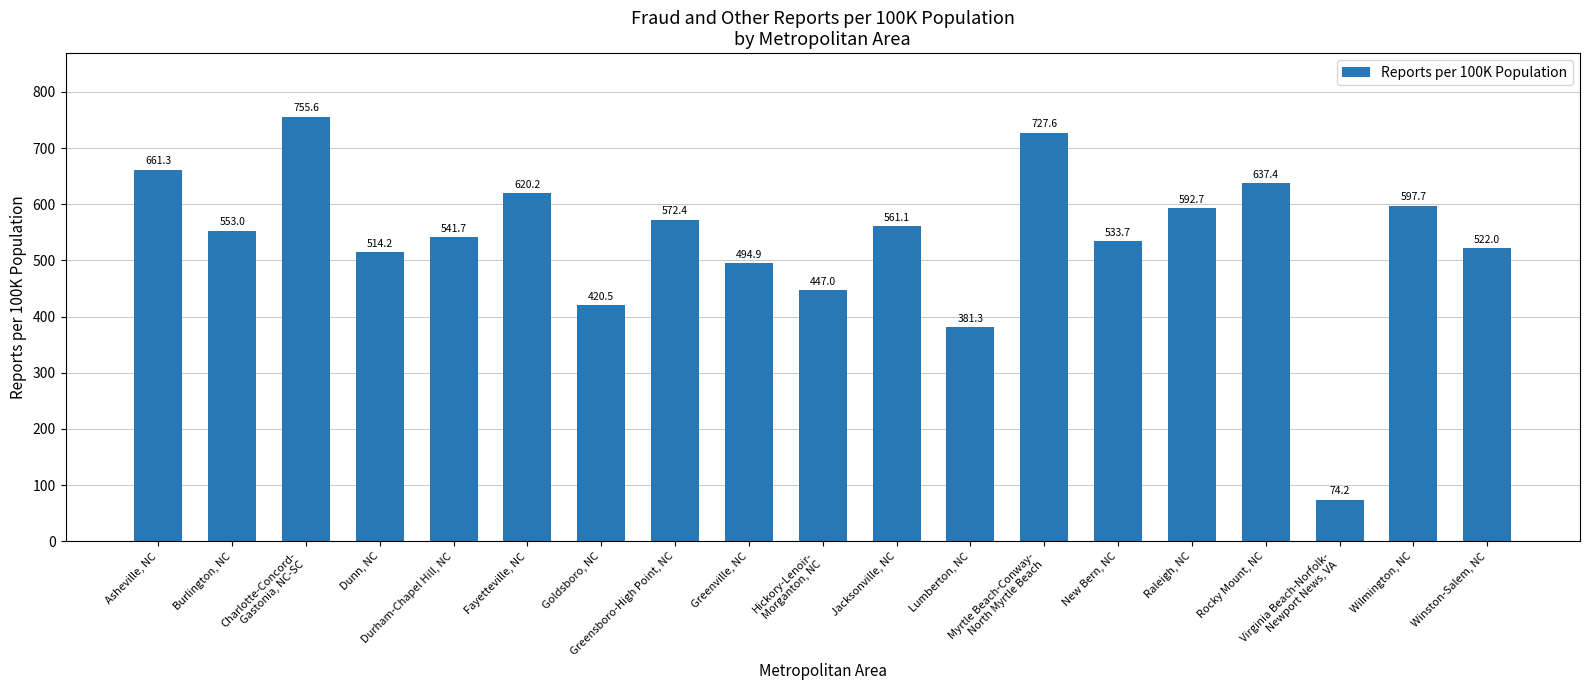

Which has a higher value, Charlotte-Concord-
Gastonia, NC-SC or Hickory-Lenoir-
Morganton, NC?

Charlotte-Concord-
Gastonia, NC-SC